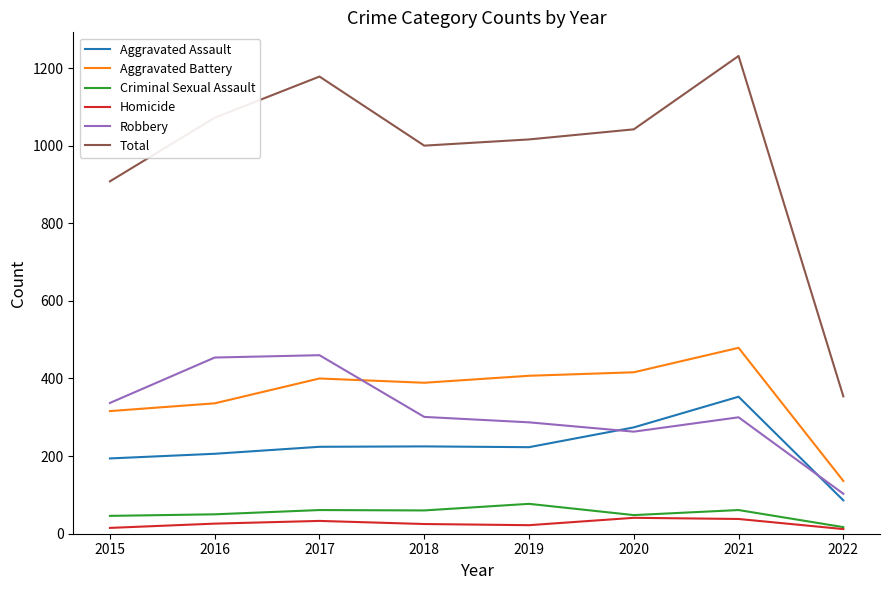

At which category is the sum across all series the highest?

2021